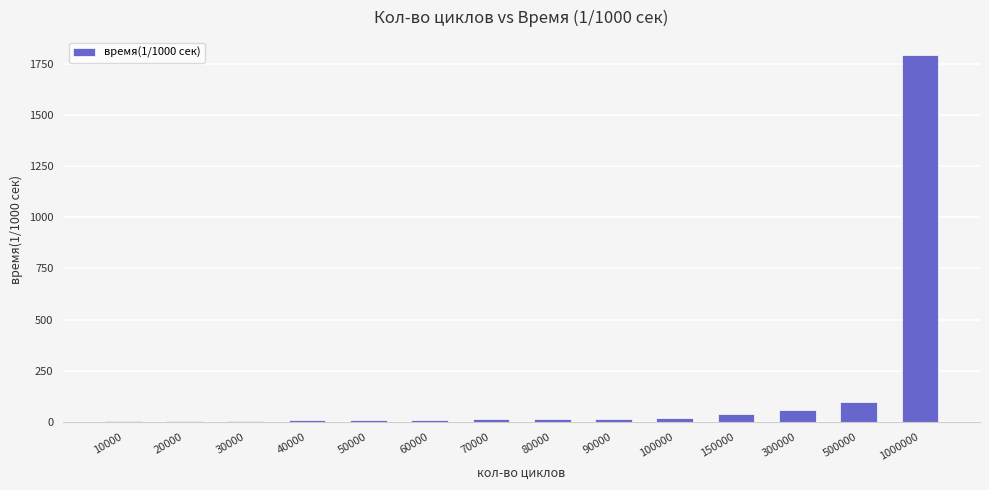

The chart shows a value of 14 at 80000. True or false?

True